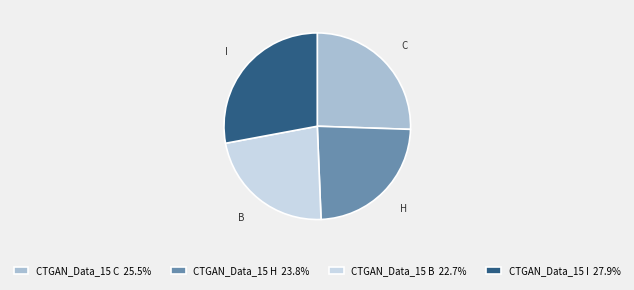

Rank the categories by value from highest to lowest.

CTGAN_Data_15 I, CTGAN_Data_15 C, CTGAN_Data_15 H, CTGAN_Data_15 B